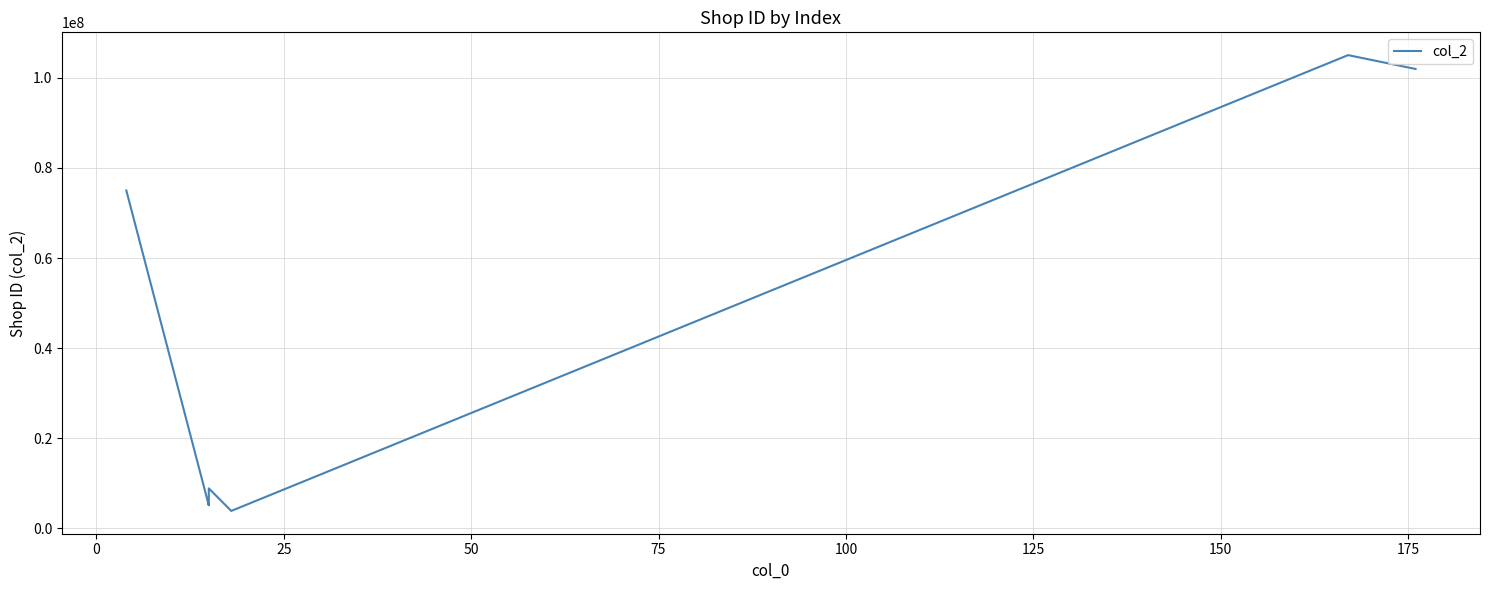

What is the difference between the second highest and second lowest values?

96862155